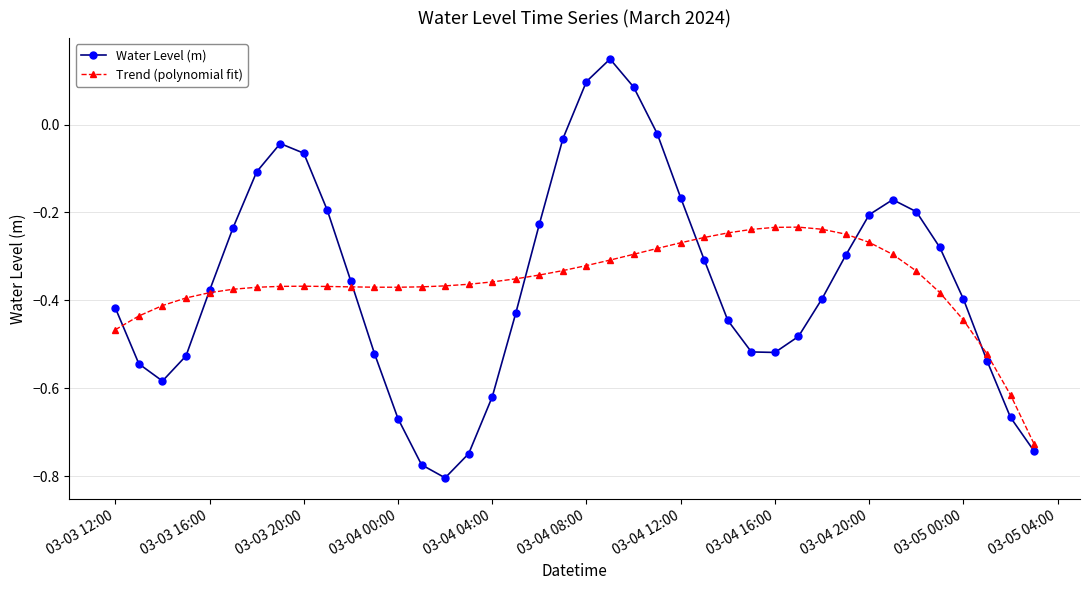

At how many categories does at least one series exceed 0?

3